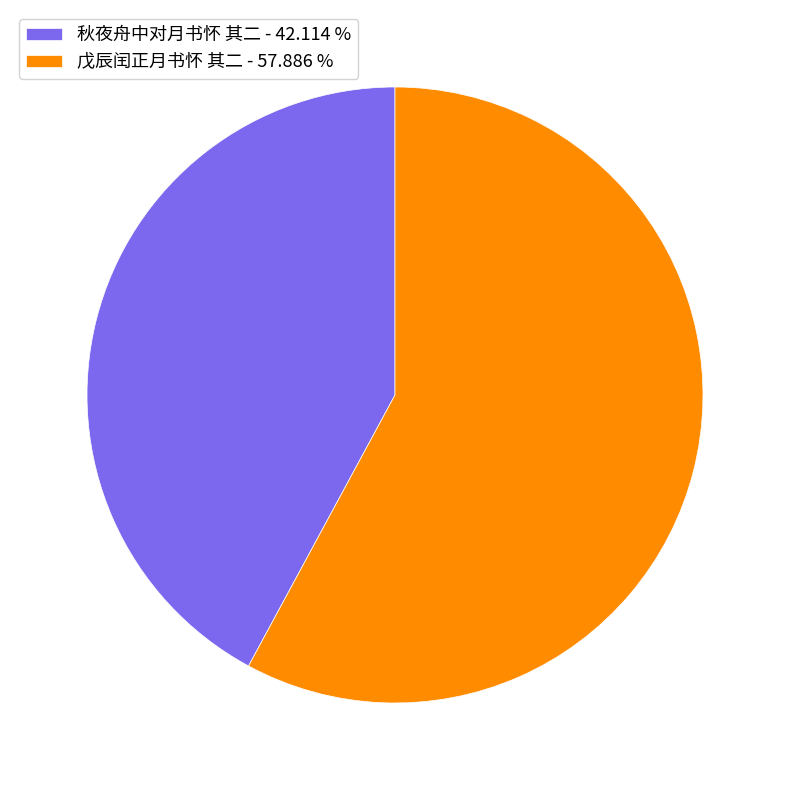

Is it true that 戊辰闰正月书怀 其二 is 58% of the pie?

True